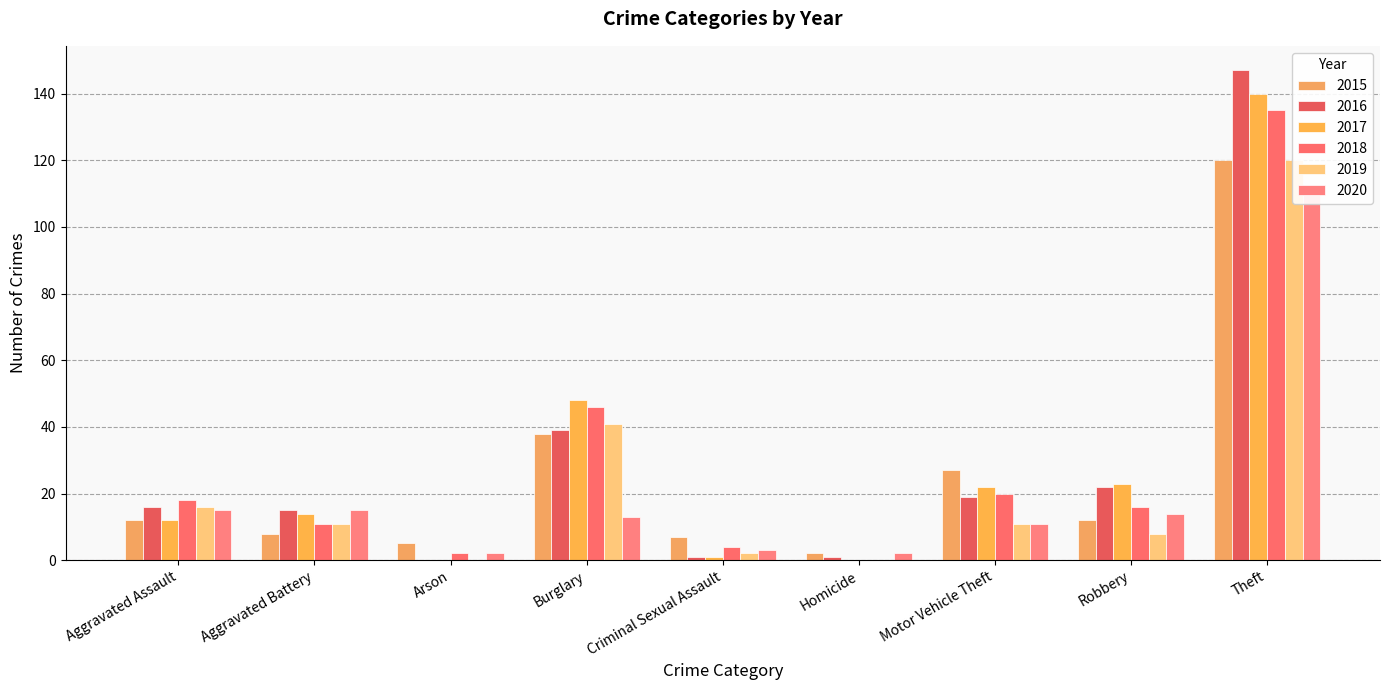

How many data points does each series have?

9